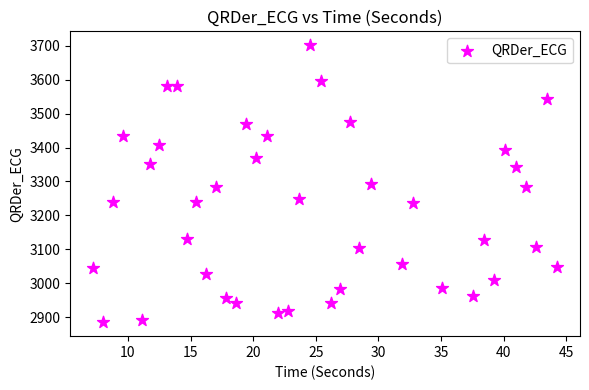

What is the range of Y values (max minus min)?

817.1